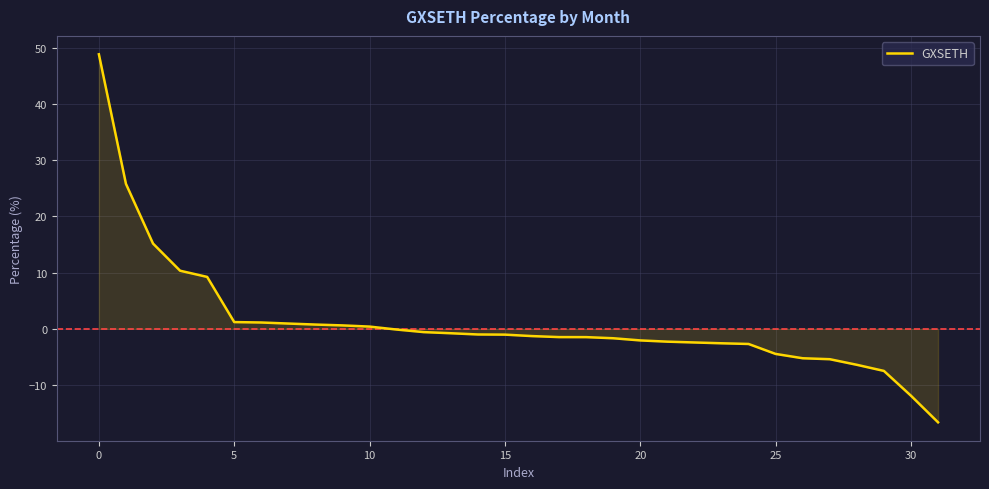

What is the greatest value displayed?

48.8